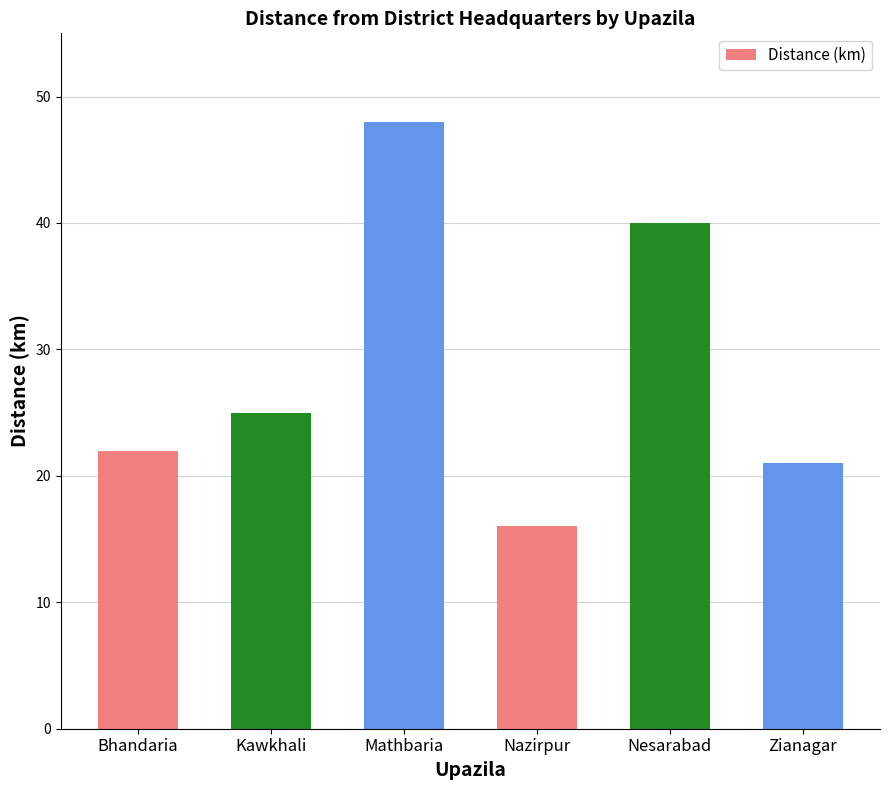

What is the label of the 4th bar from the left?

Nazirpur